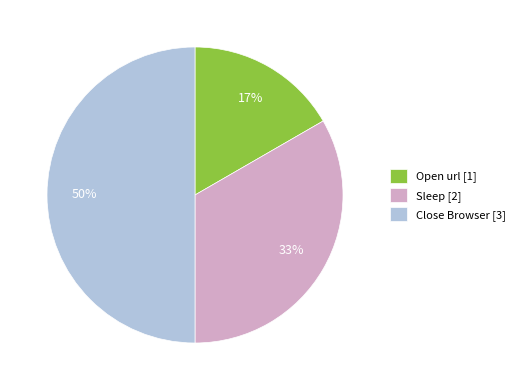

Is the sum of Close Browser [3] and Open url [1] greater than half?

Yes